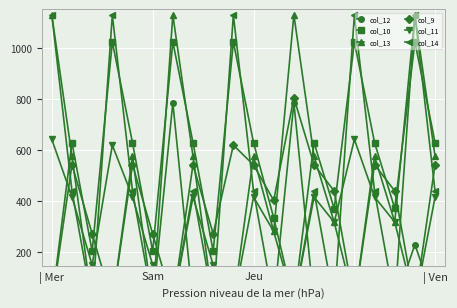

What is the total value across all series at 7?

2598.3